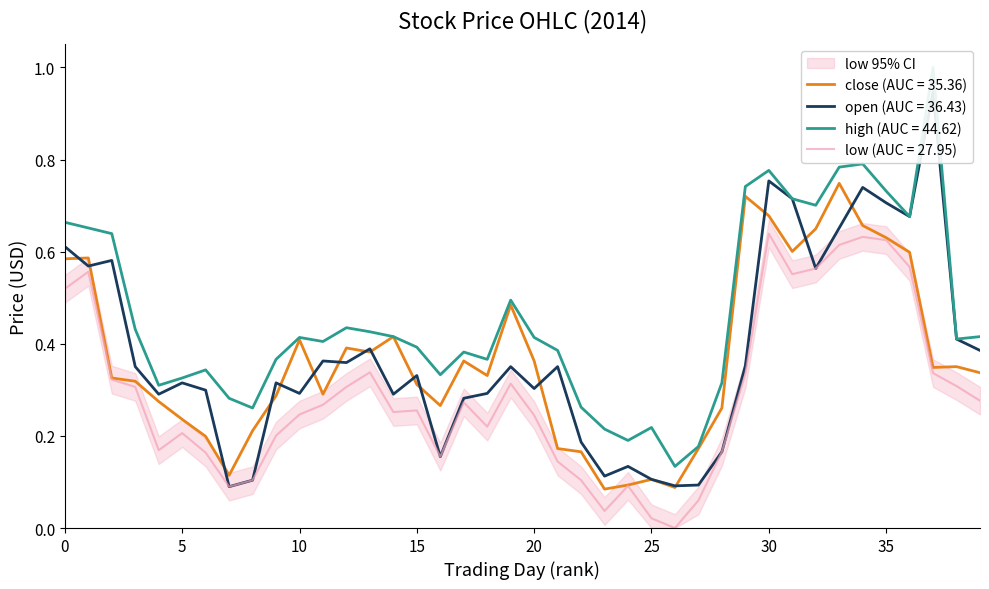

Rank the series by their maximum value, from lowest to highest.

low, close, open, high